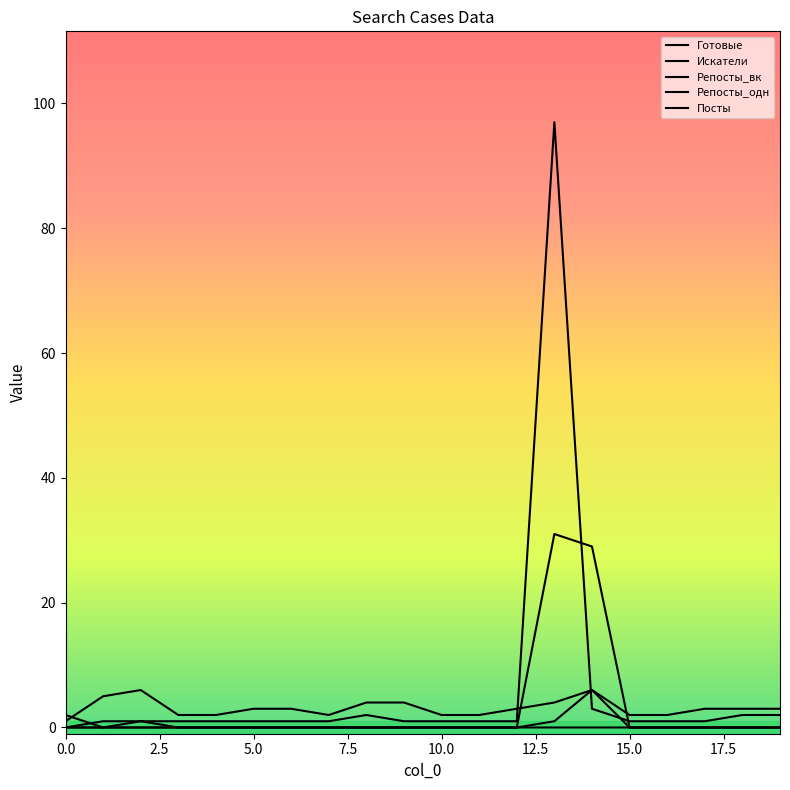

Is this an area chart (filled region under the line)?

No